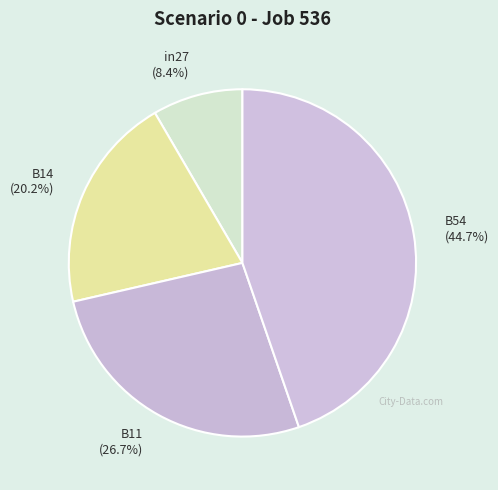

Which has a higher value, B54 (44.7%) or B11 (26.7%)?

B54 (44.7%)